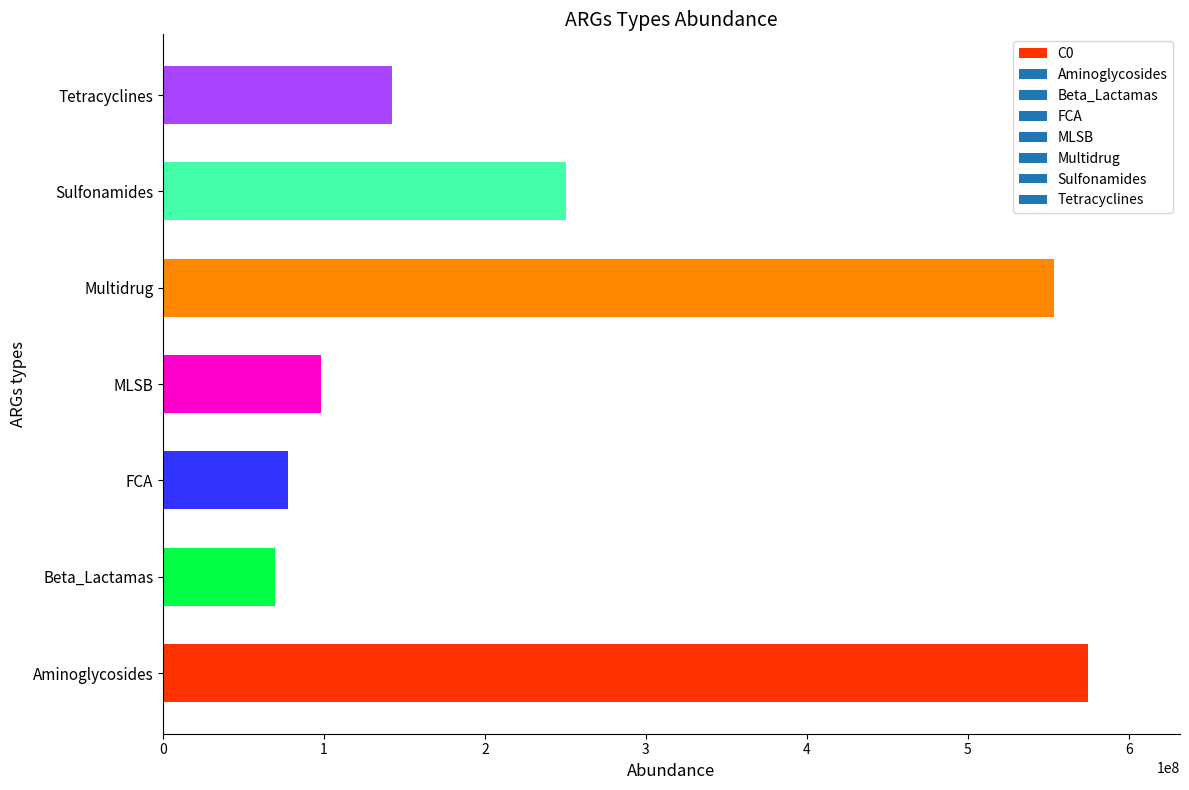

What is the change in value from Beta_Lactamas to Multidrug?

+483826657.2